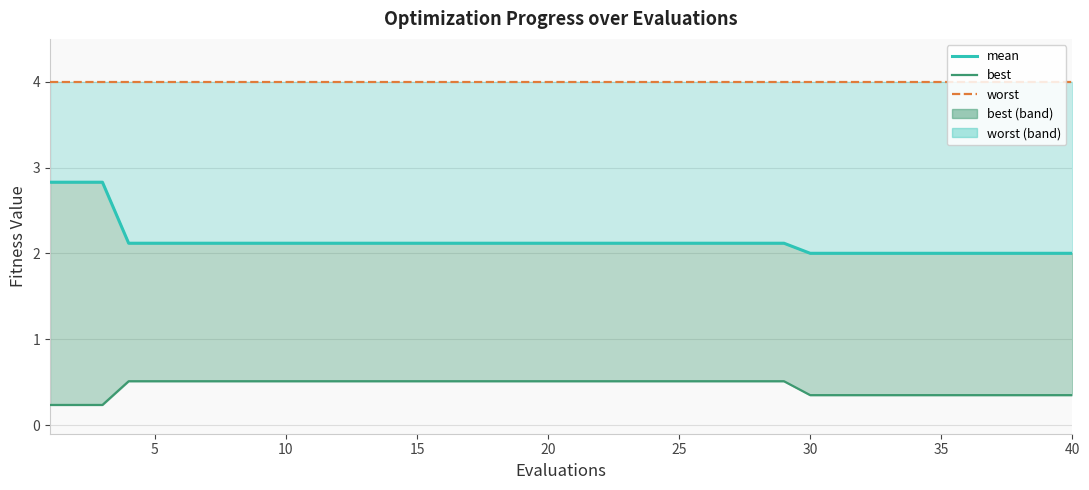

True or false: worst (line) has more than 0 interior local peaks.

False